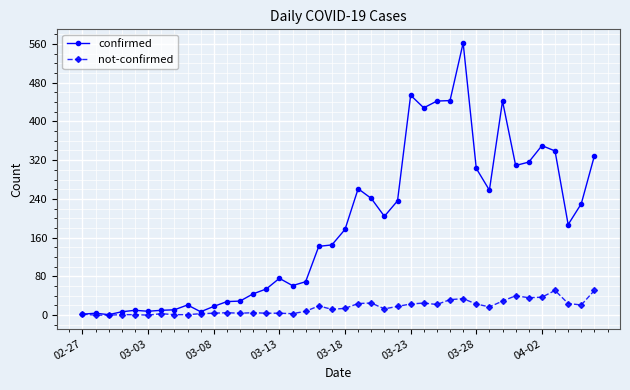

Is this an area chart (filled region under the line)?

No